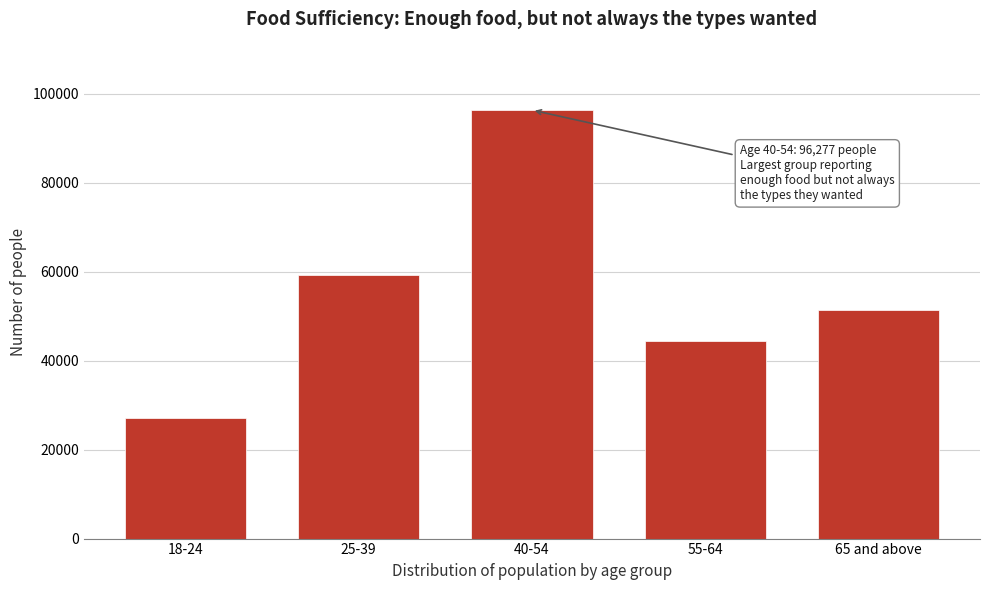

Reading left to right, what are all the values shown in this chart?

27073	59191	96277	44397	51404